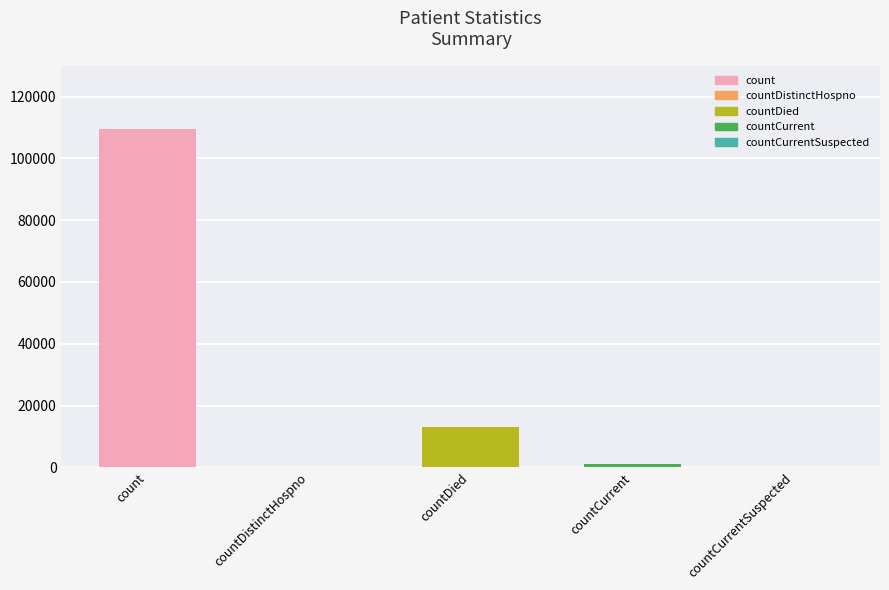

At which category does the chart reach its peak across all series?

count